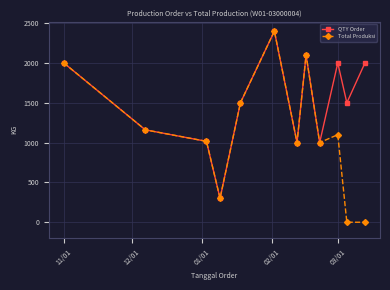

Reading right to left, list all the values displayed in this chart.

QTY Order: 2000.0	1500.0	2000.0	1000.0	2100.0	1000.0	2400.0	1500.0	300.0	1016.0	1160.0	2000.0
Total Produksi: 0.0	0.0	1099.6	1000.0	2100.0	1000.0	2400.0	1500.0	300.0	1016.0	1160.0	2000.0